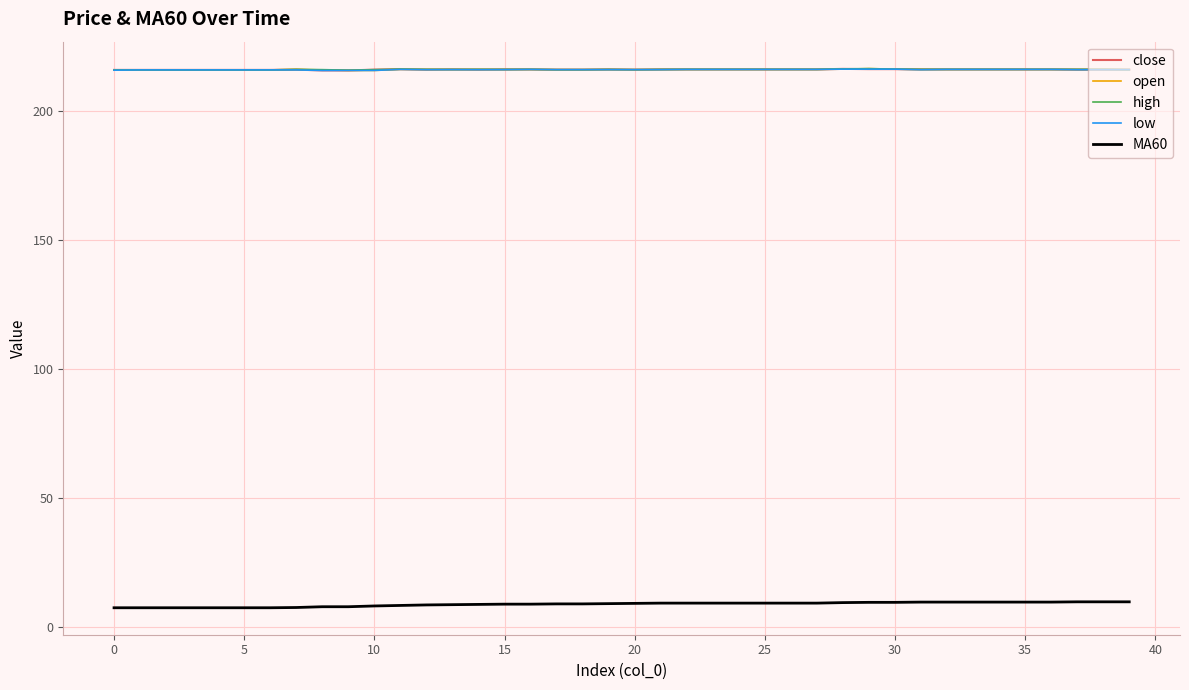

True or false: MA60 and open intersect in this chart.

False